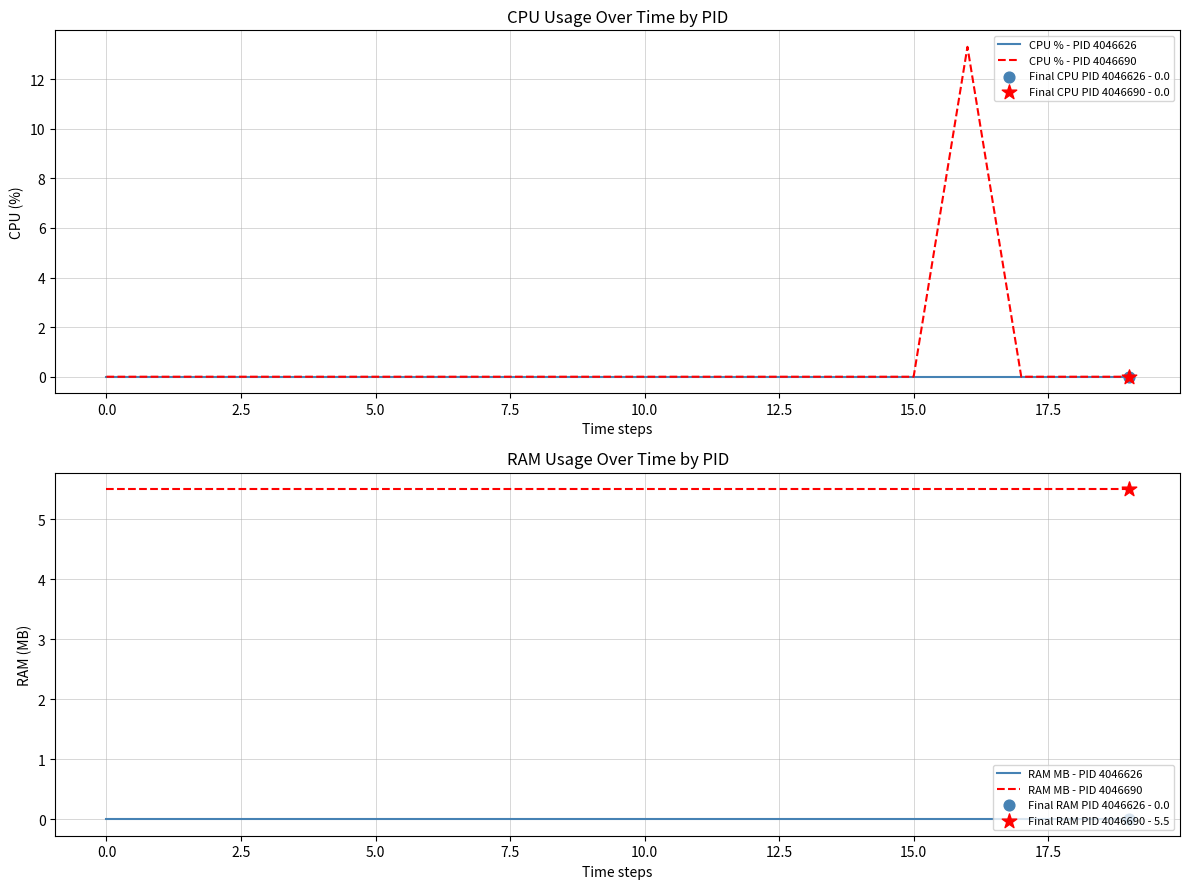

At how many categories does at least one series exceed 6?

1